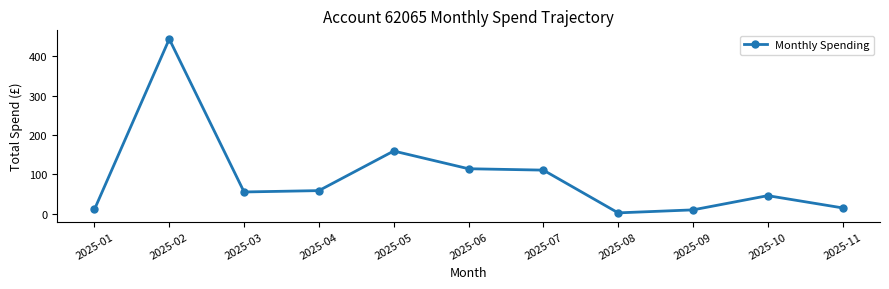

What is the sum of the values at 2025-07 and 2025-01?

122.1